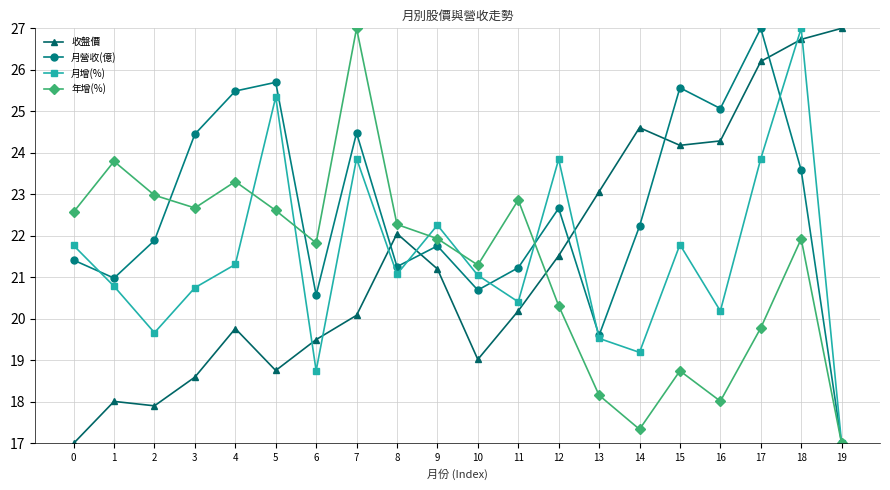

What is the sum of all 月營收(億) values?

452.6